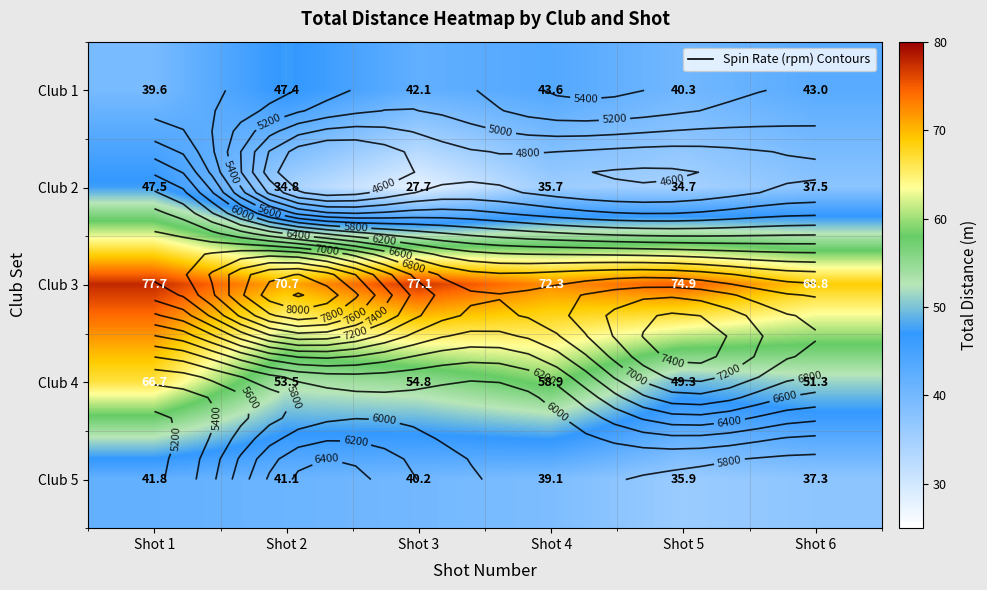

Is it true that Club 2 equals 9.2 at Shot 3?

False